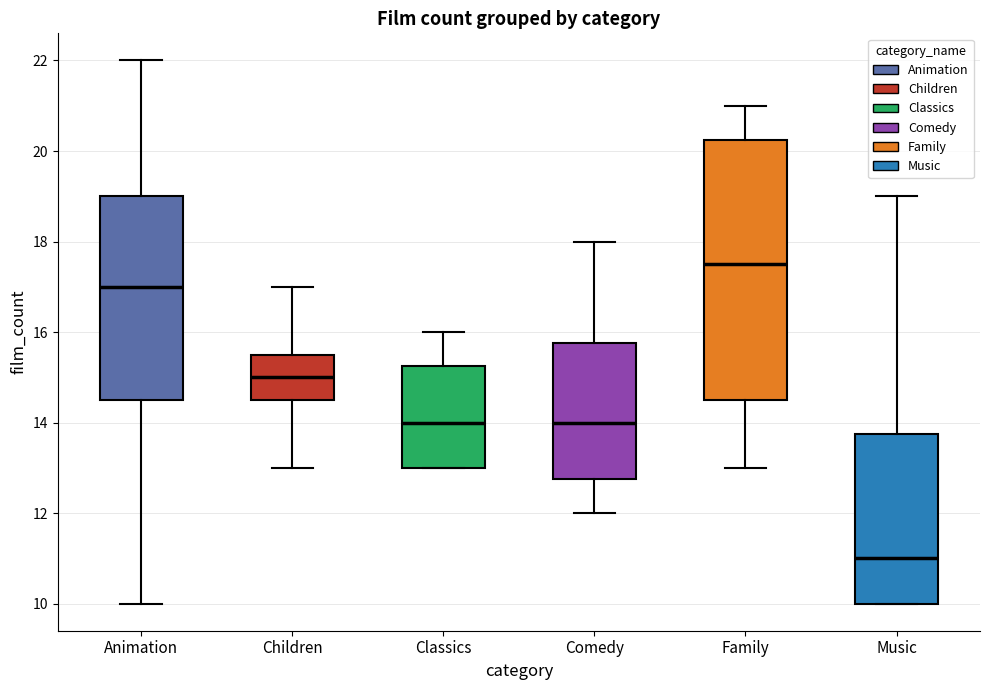

Where does the lower whisker of the box for Comedy end on the y-axis? The values are not printed on the chart, so give them approximately, as read against the axis.

12.0